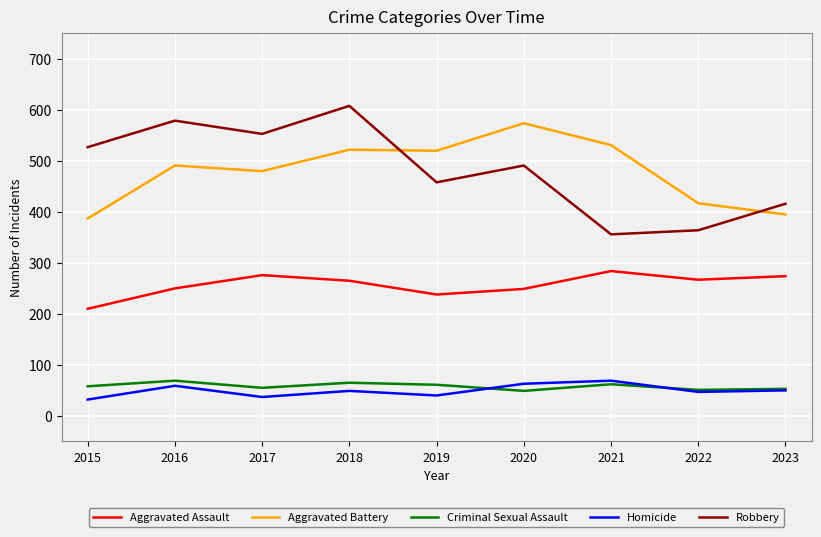

Is the value of Aggravated Battery at 2022 greater than the value of Homicide at 2020?

Yes